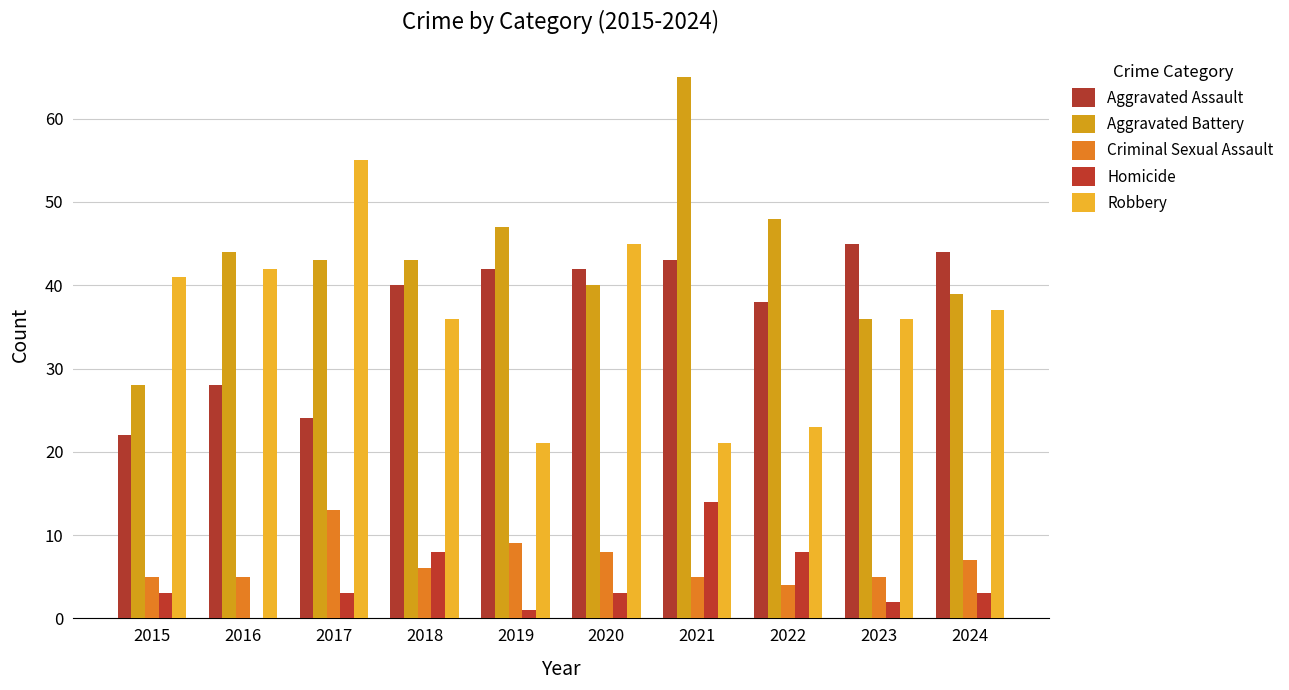

What is the sum of the Robbery values at 2017 and 2018?

91